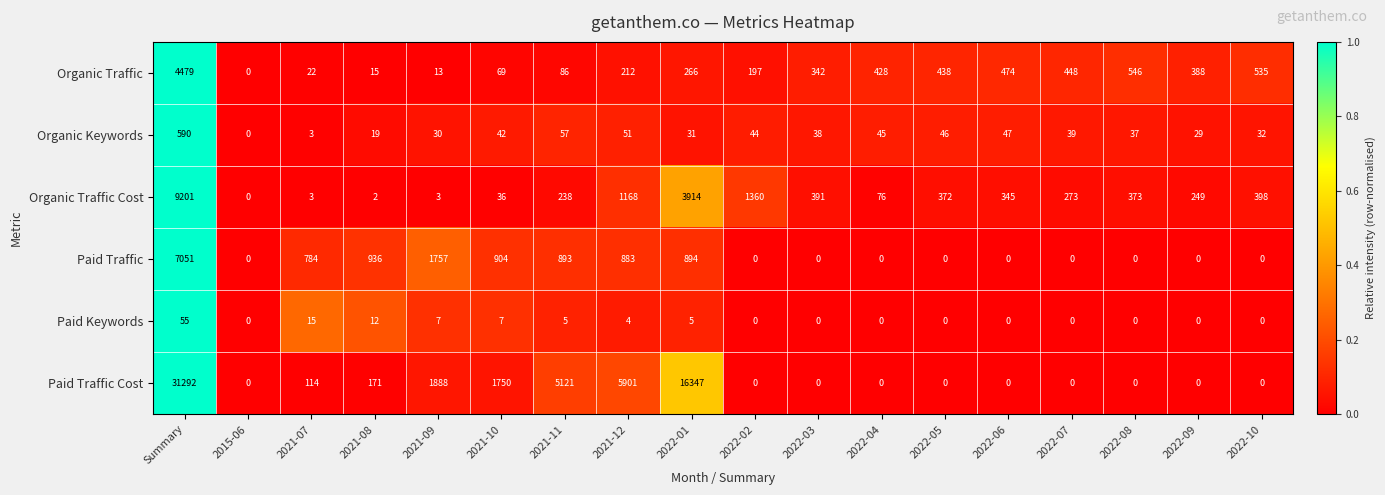

Rank the series by their maximum value, from lowest to highest.

Paid Keywords, Organic Keywords, Organic Traffic, Paid Traffic, Organic Traffic Cost, Paid Traffic Cost